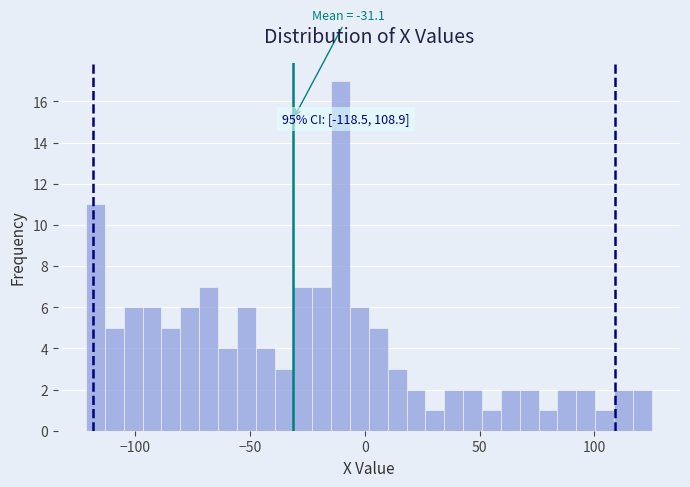

Around what value on the x-axis is the tallest bar? Give the approximate position of its centre, as read against the axis.

-10